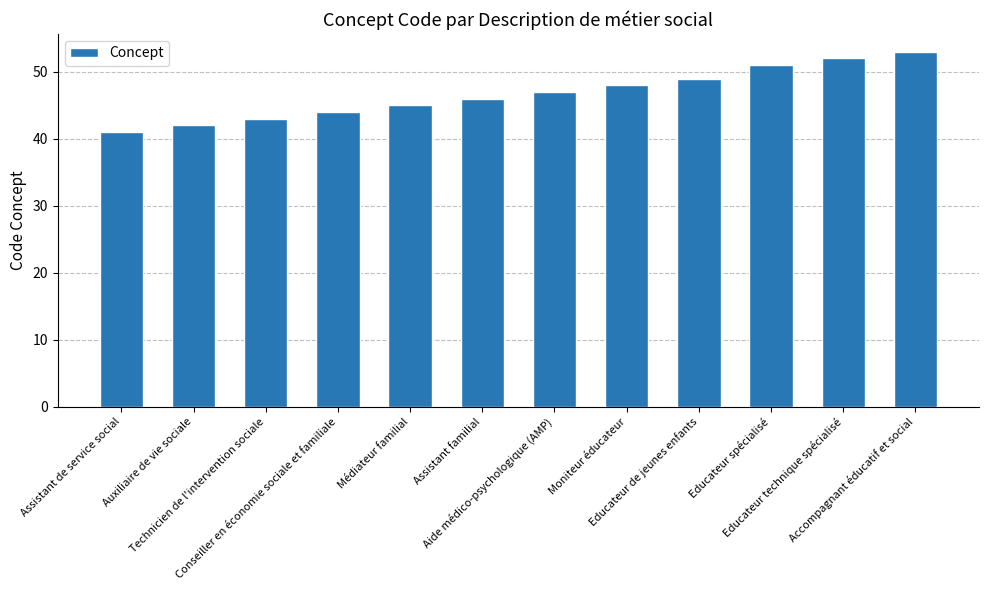

How many bars are there in total?

12